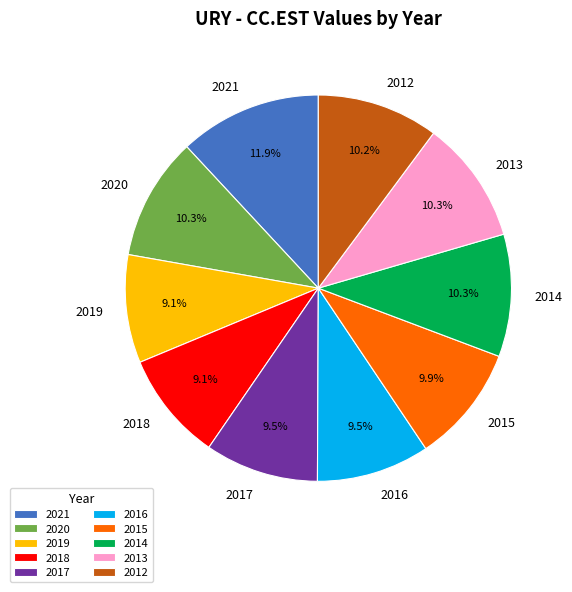

Which category has the biggest portion of the pie?

2021